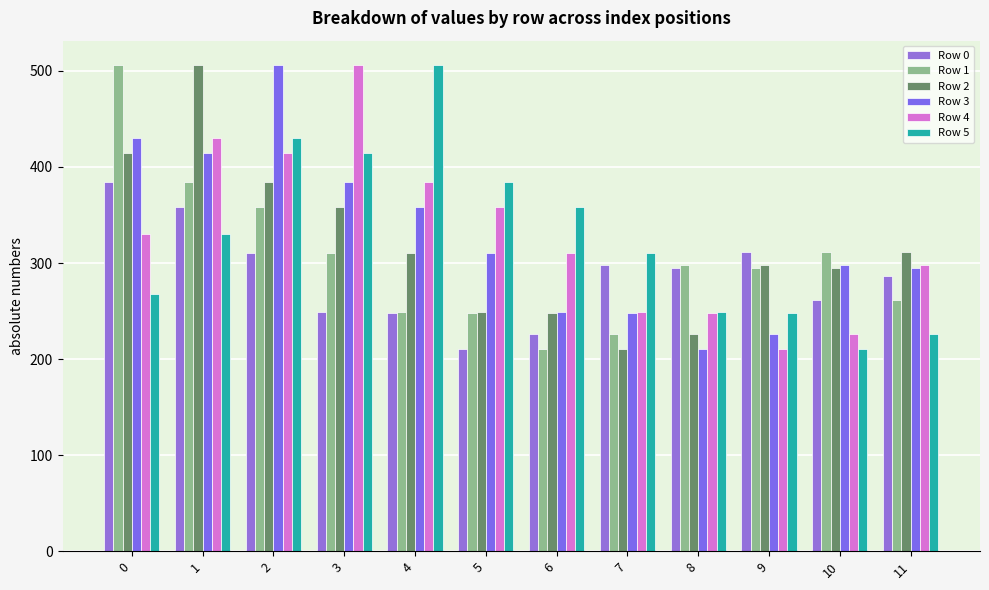

Which category has the lowest value across all series?

5